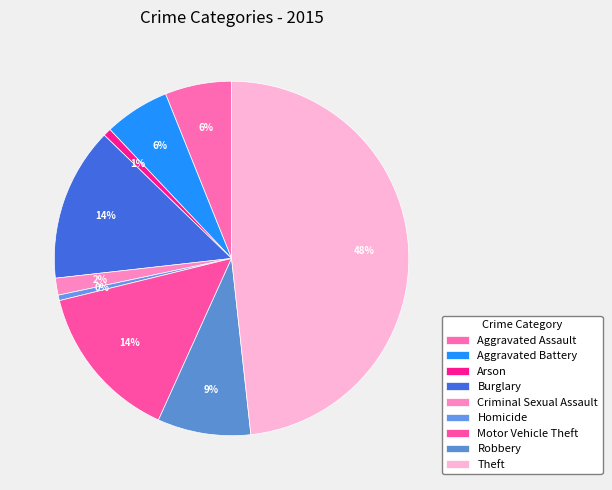

Does Arson account for over 50% of the chart?

No